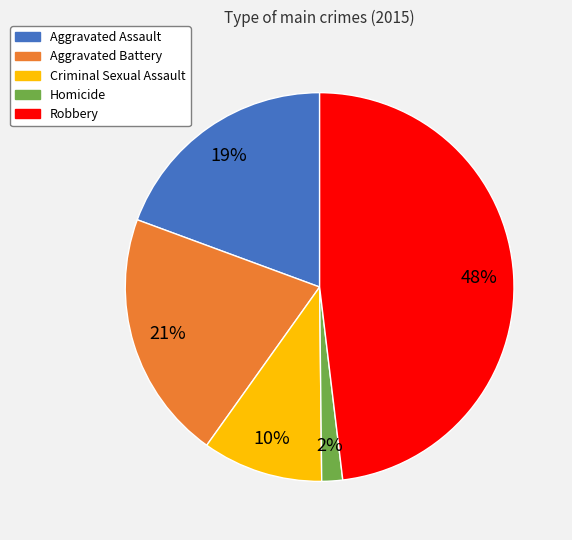

Do Aggravated Assault and Aggravated Battery together represent more than half of the pie?

No